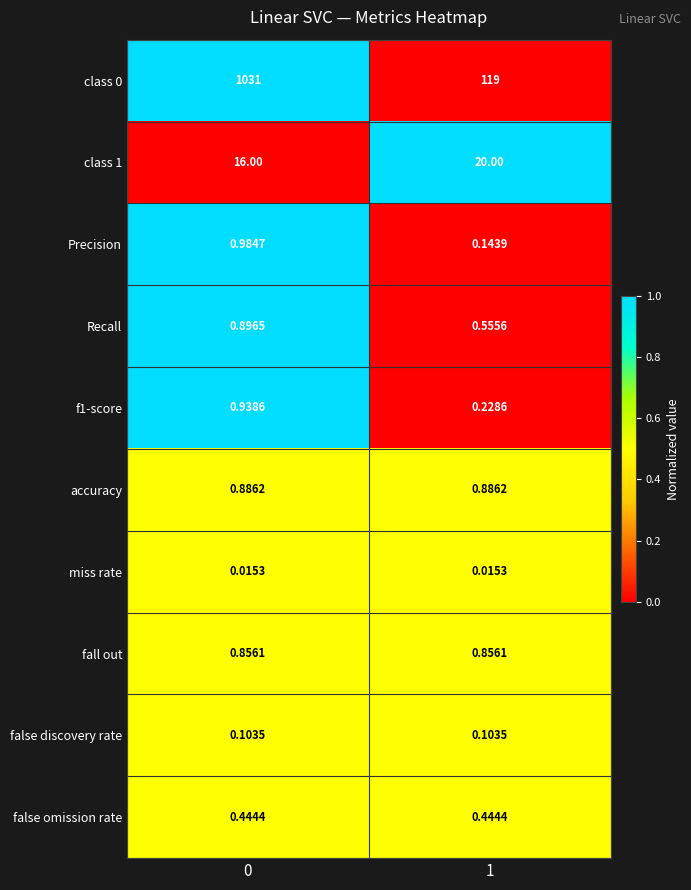

Is the value of miss rate at 0 greater than the value of class 0 at 1?

No